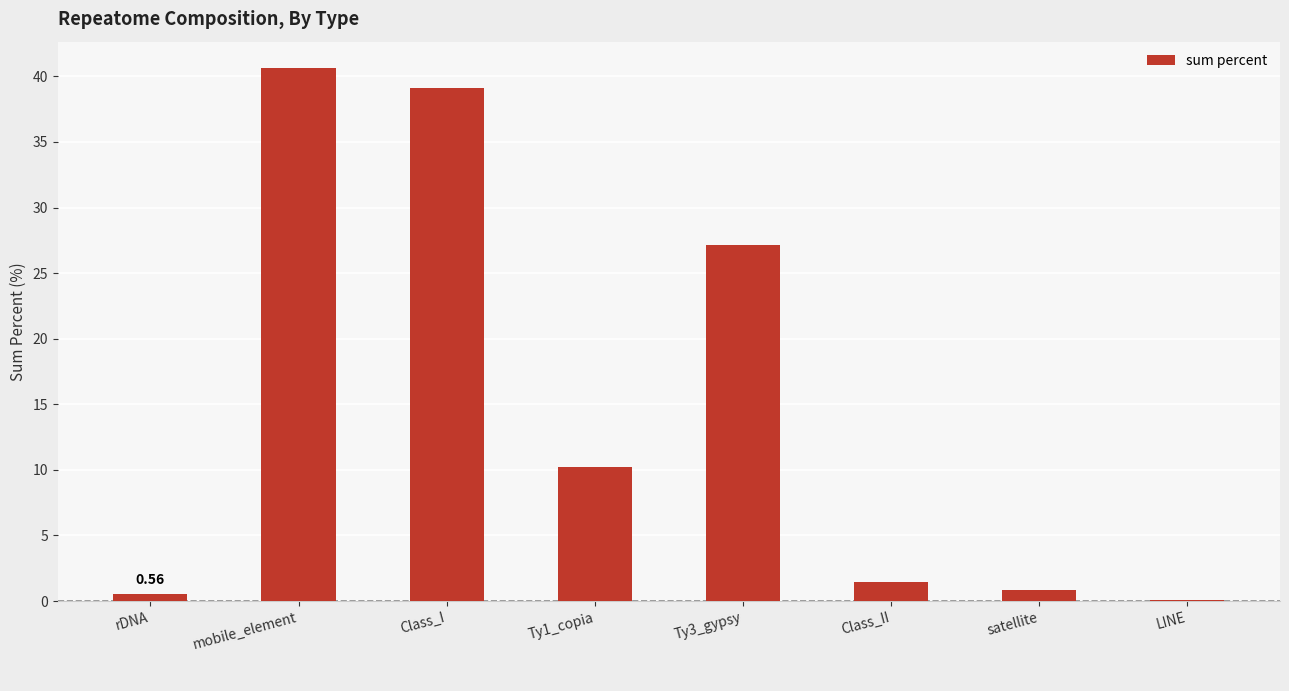

Between mobile_element and Class_II, which is larger?

mobile_element